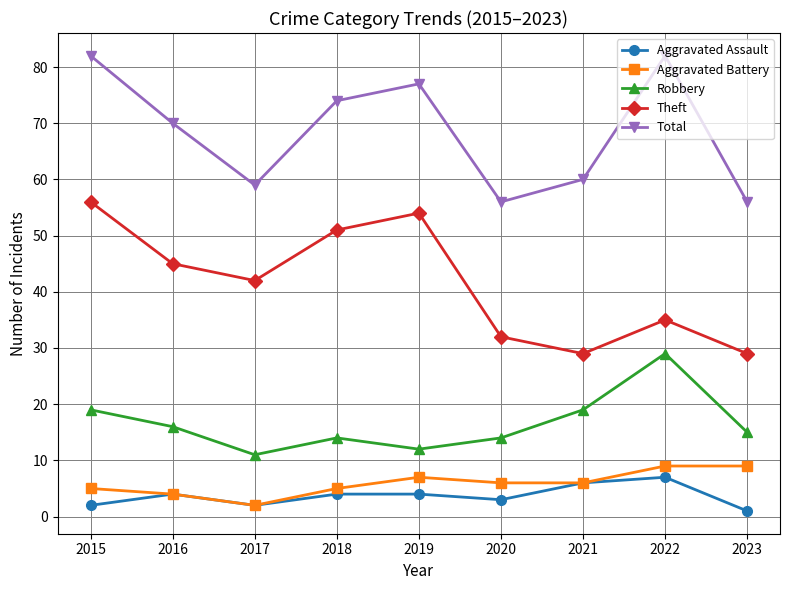

How many Aggravated Assault values are between 2 and 4?

6